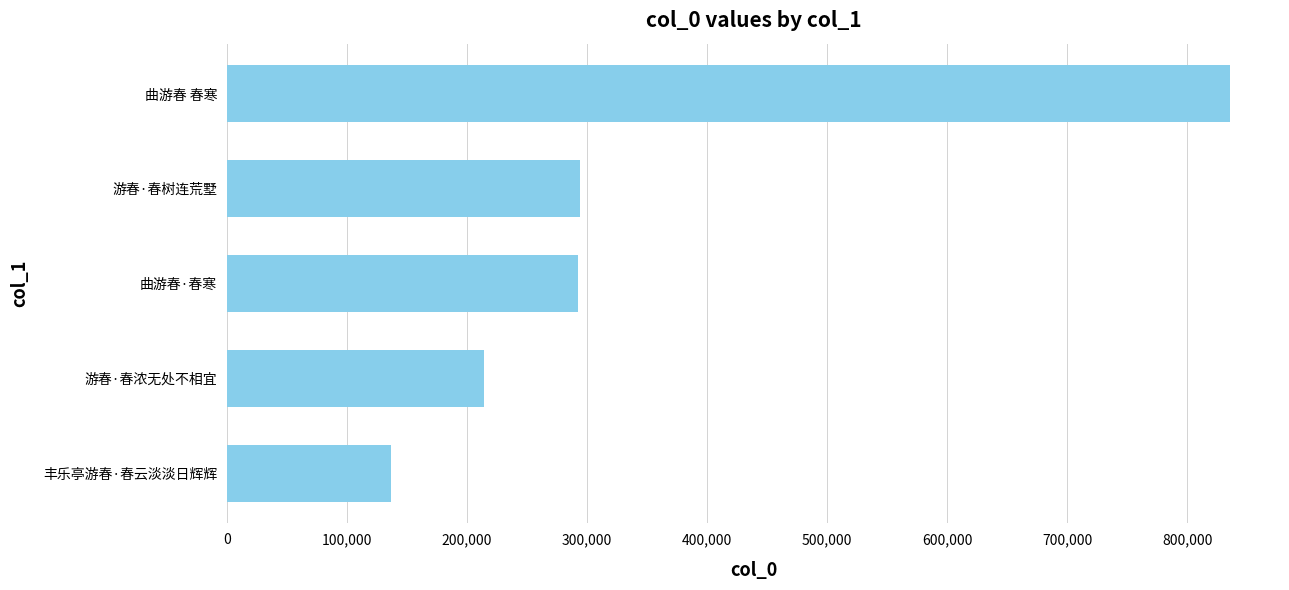

The chart shows a value of 475160 at 曲游春·春寒. True or false?

False